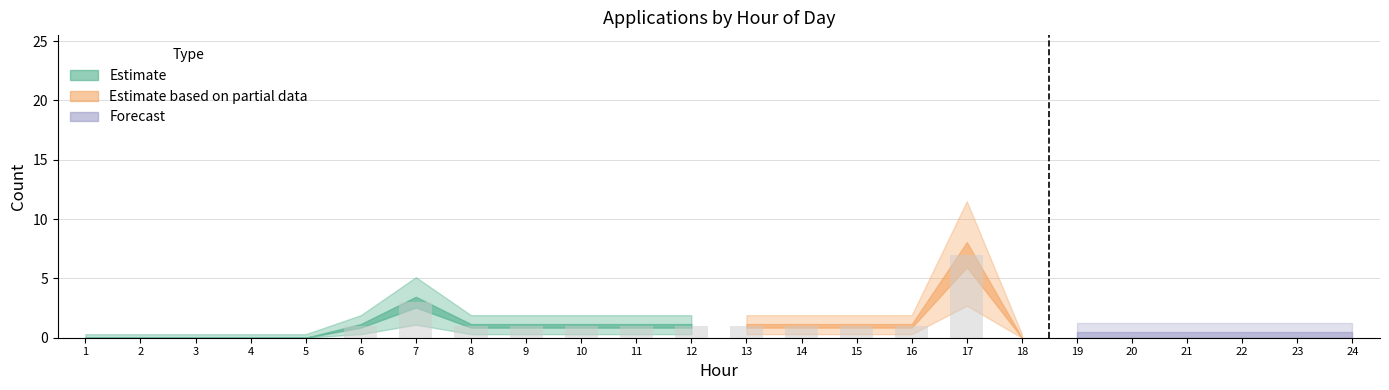

What is the maximum value shown in the chart?

7